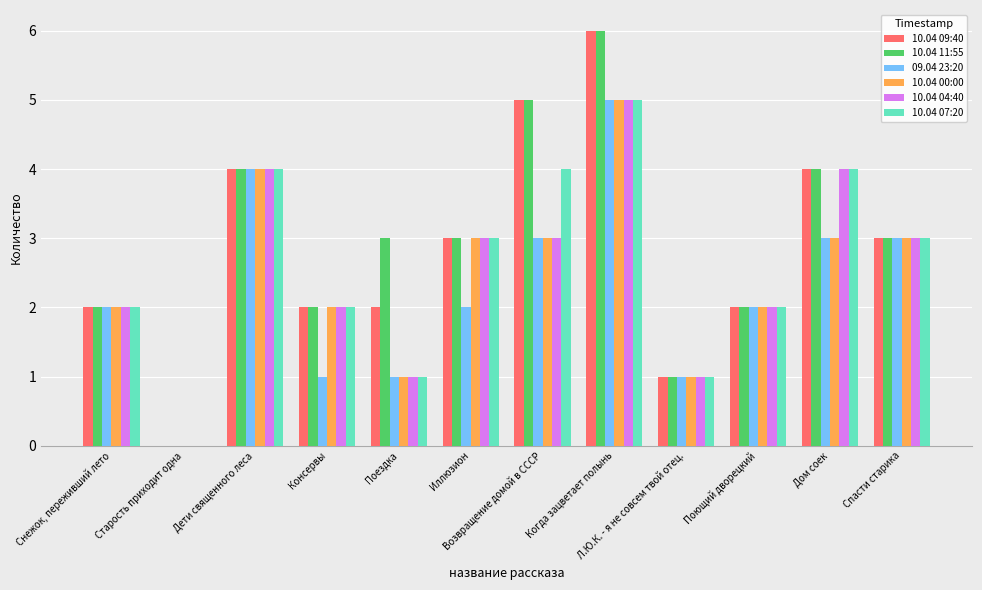

Reading left to right, extract all data points from this chart.

10.04 09:40: Снежок, переживший лето=2	Старость приходит одна=0	Дети священного леса=4	Консервы=2	Поездка=2	Иллюзион=3	Возвращение домой в СССР=5	Когда зацветает полынь=6	Л.Ю.К. - я не совсем твой отец.=1	Поющий дворецкий=2	Дом соек=4	Спасти старика=3
10.04 11:55: Снежок, переживший лето=2	Старость приходит одна=0	Дети священного леса=4	Консервы=2	Поездка=3	Иллюзион=3	Возвращение домой в СССР=5	Когда зацветает полынь=6	Л.Ю.К. - я не совсем твой отец.=1	Поющий дворецкий=2	Дом соек=4	Спасти старика=3
09.04 23:20: Снежок, переживший лето=2	Старость приходит одна=0	Дети священного леса=4	Консервы=1	Поездка=1	Иллюзион=2	Возвращение домой в СССР=3	Когда зацветает полынь=5	Л.Ю.К. - я не совсем твой отец.=1	Поющий дворецкий=2	Дом соек=3	Спасти старика=3
10.04 00:00: Снежок, переживший лето=2	Старость приходит одна=0	Дети священного леса=4	Консервы=2	Поездка=1	Иллюзион=3	Возвращение домой в СССР=3	Когда зацветает полынь=5	Л.Ю.К. - я не совсем твой отец.=1	Поющий дворецкий=2	Дом соек=3	Спасти старика=3
10.04 04:40: Снежок, переживший лето=2	Старость приходит одна=0	Дети священного леса=4	Консервы=2	Поездка=1	Иллюзион=3	Возвращение домой в СССР=3	Когда зацветает полынь=5	Л.Ю.К. - я не совсем твой отец.=1	Поющий дворецкий=2	Дом соек=4	Спасти старика=3
10.04 07:20: Снежок, переживший лето=2	Старость приходит одна=0	Дети священного леса=4	Консервы=2	Поездка=1	Иллюзион=3	Возвращение домой в СССР=4	Когда зацветает полынь=5	Л.Ю.К. - я не совсем твой отец.=1	Поющий дворецкий=2	Дом соек=4	Спасти старика=3